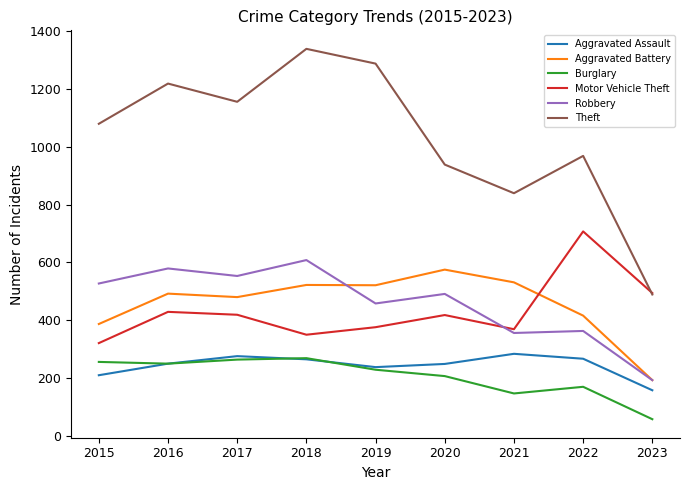

List the labels in order of Theft value, smallest first.

2023, 2021, 2020, 2022, 2015, 2017, 2016, 2019, 2018